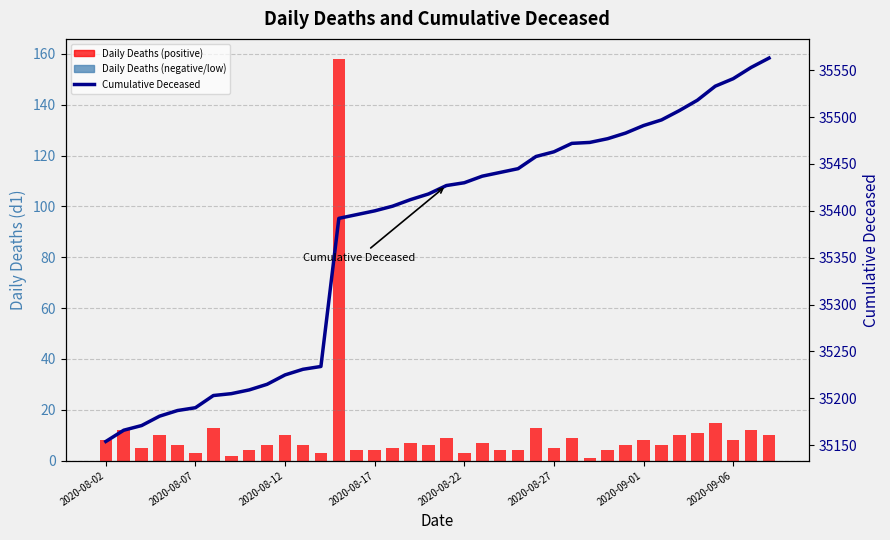

What is the value of the Daily Deaths (positive) bar at the 13th from the left?

3